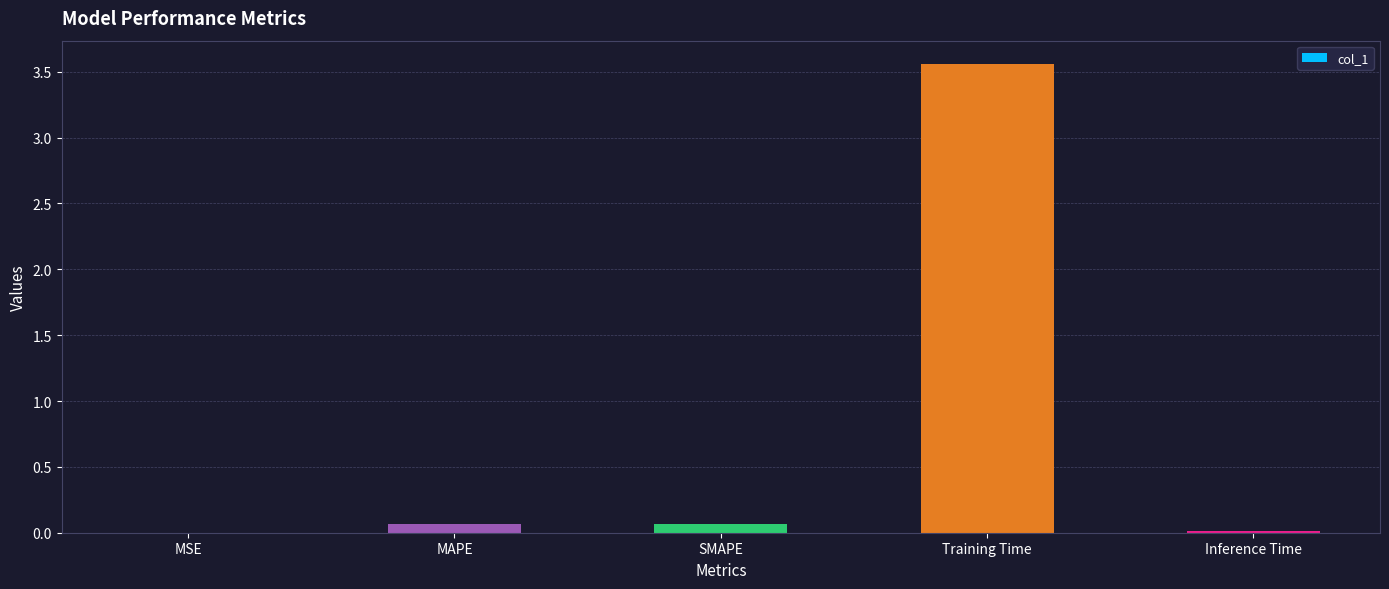

The value at MAPE is 0.1. True or false?

True